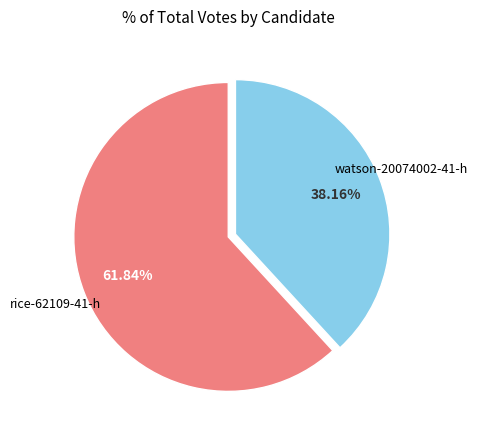

Is there any slice that represents more than half of the pie?

Yes